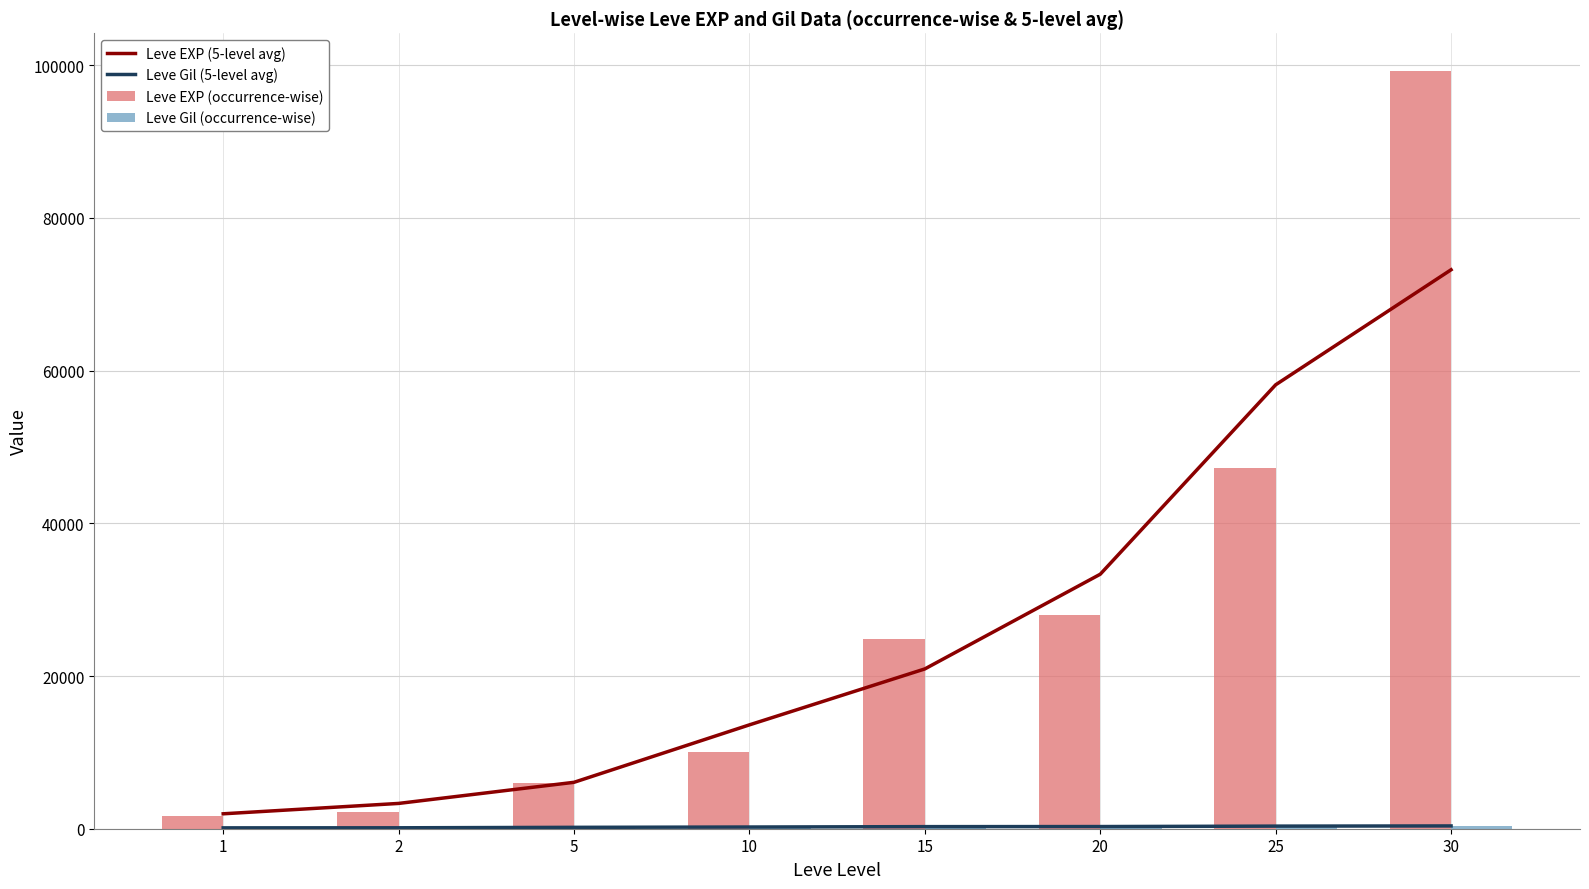

Which series has the widest spread of values?

Leve EXP (occurrence-wise)